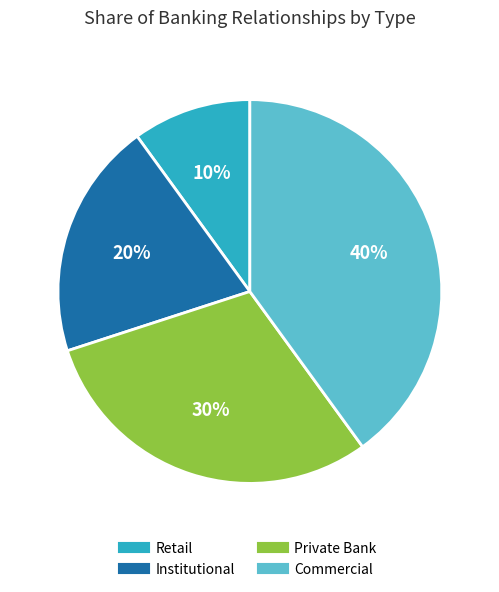

Do Commercial and Private Bank together represent more than half of the pie?

Yes